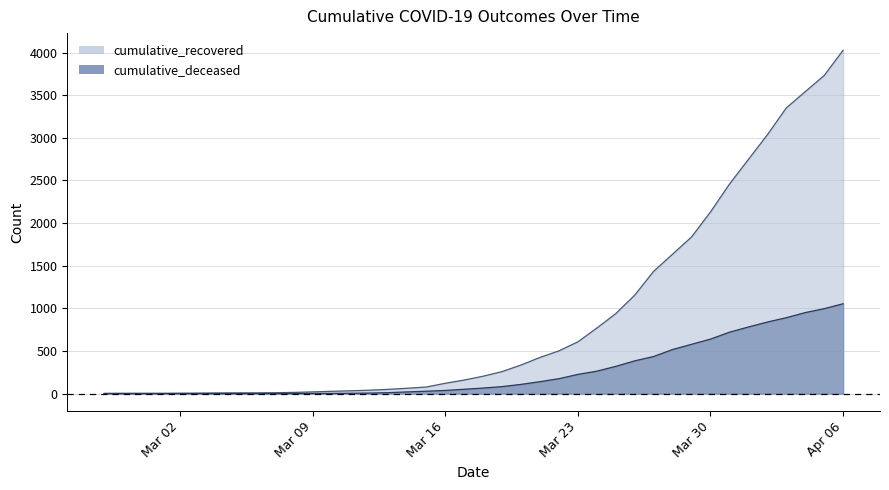

List the series in order of their overall mean, lowest first.

cumulative_deceased, cumulative_recovered